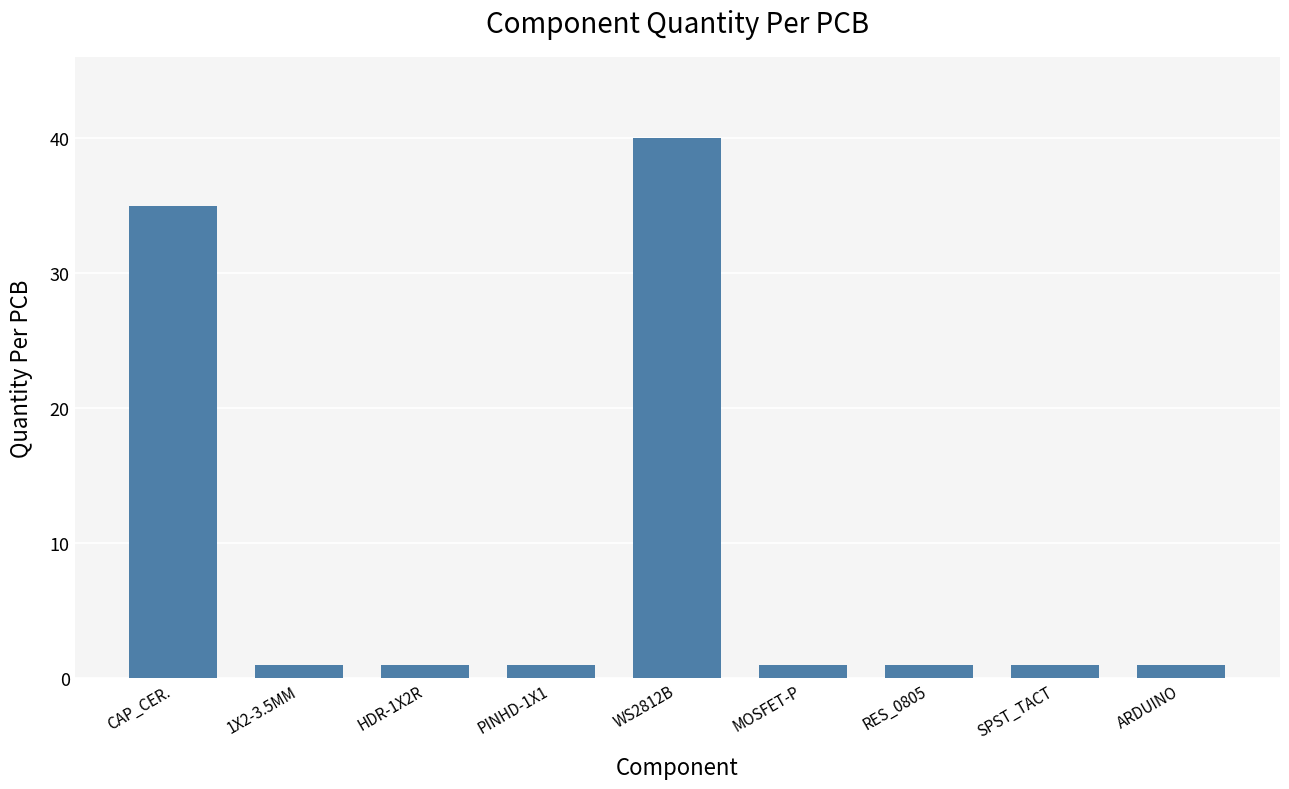

The chart shows a value of 1 at 1X2-3.5MM. True or false?

True